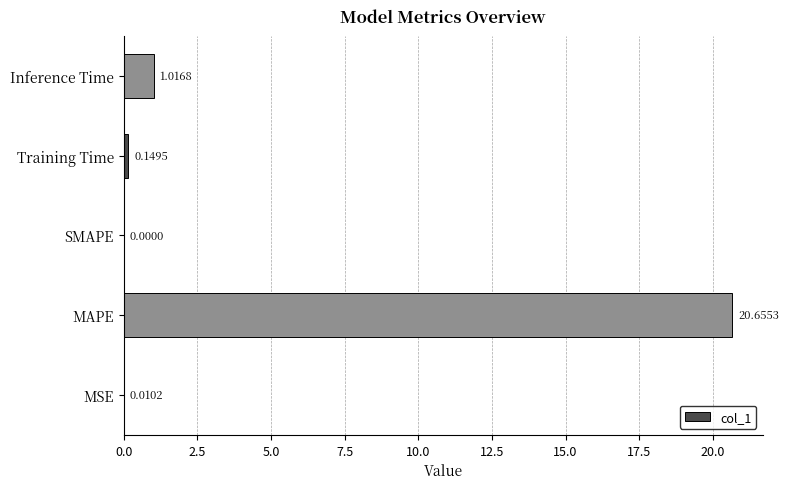

What is the change in value from MAPE to SMAPE?

-20.7